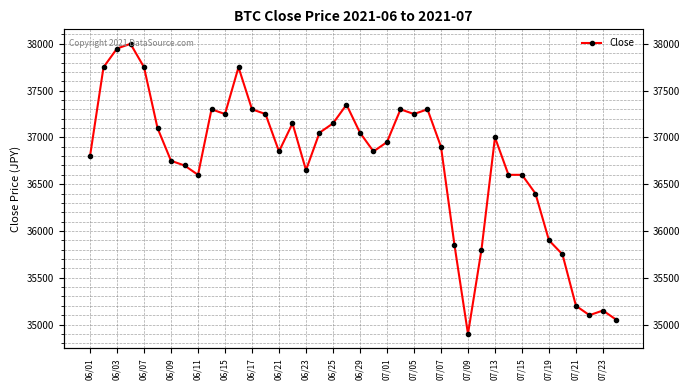

Reading left to right, what are all the values shown in this chart?

36800	37750	37950	38000	37750	37100	36750	36700	36600	37300	37250	37750	37300	37250	36850	37150	36650	37050	37150	37350	37050	36850	36950	37300	37250	37300	36900	35850	34900	35800	37000	36600	36600	36400	35900	35750	35200	35100	35150	35050